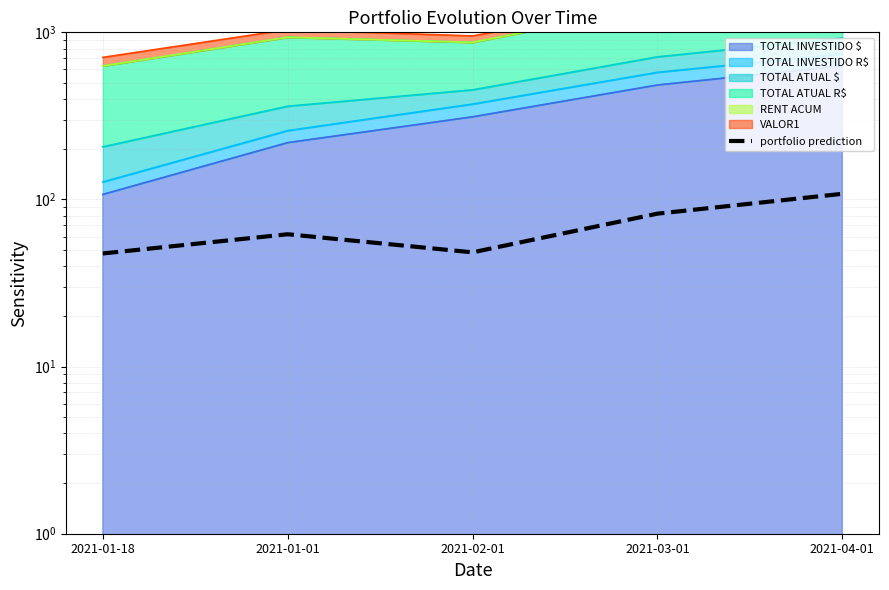

What is the value of the 1st point from the left?

47.5